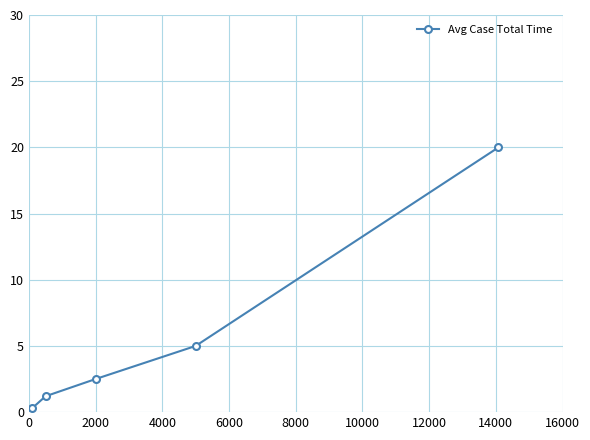

What is the average value?

5.8